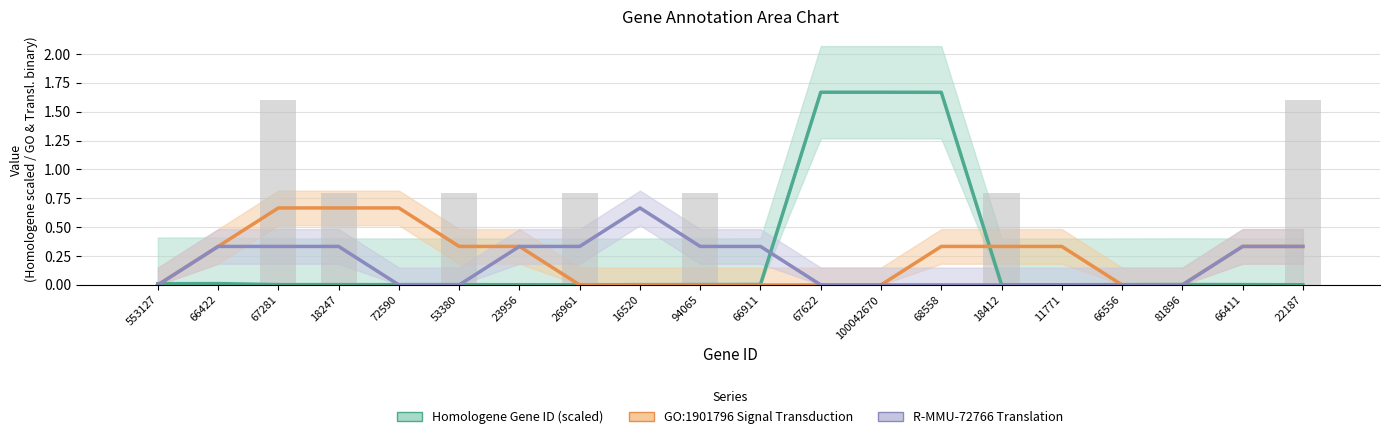

What is the maximum value shown in the chart?

1.7